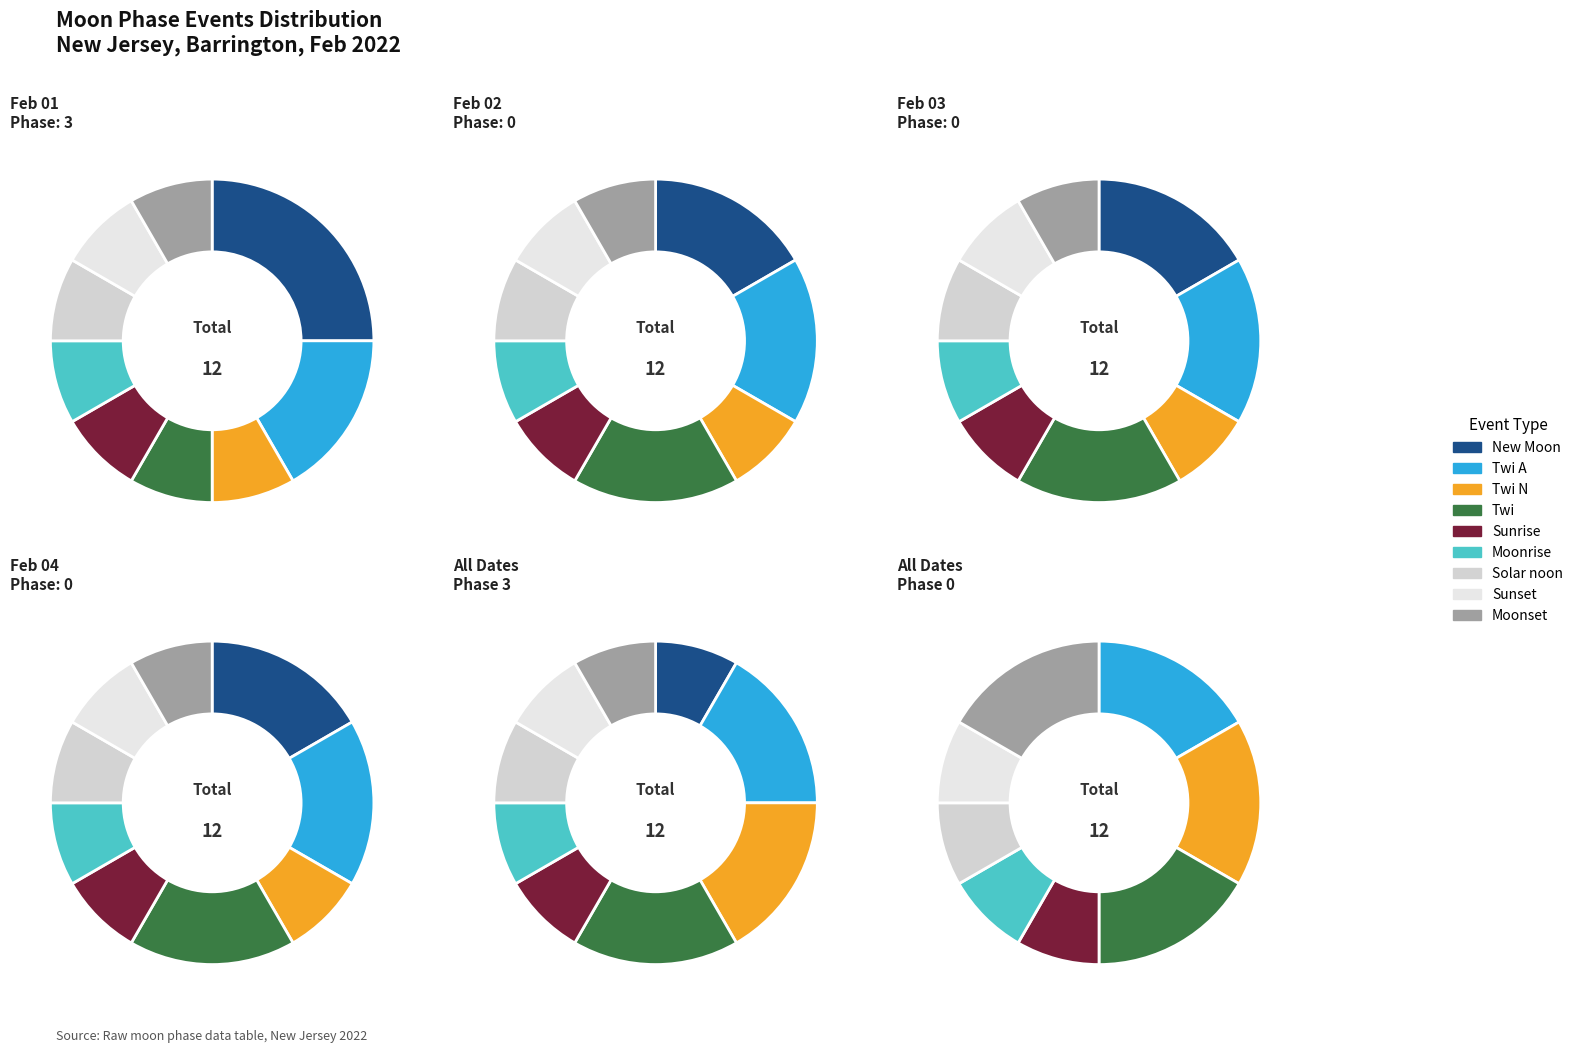

The Sunrise slice represents 8% of the pie. True or false?

True